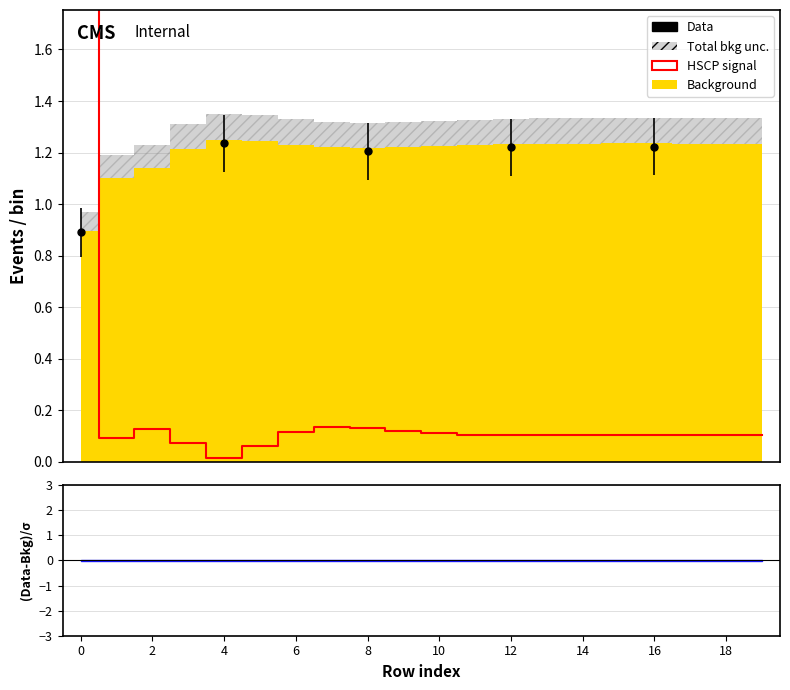

At which category does the data reach its first local peak?

2